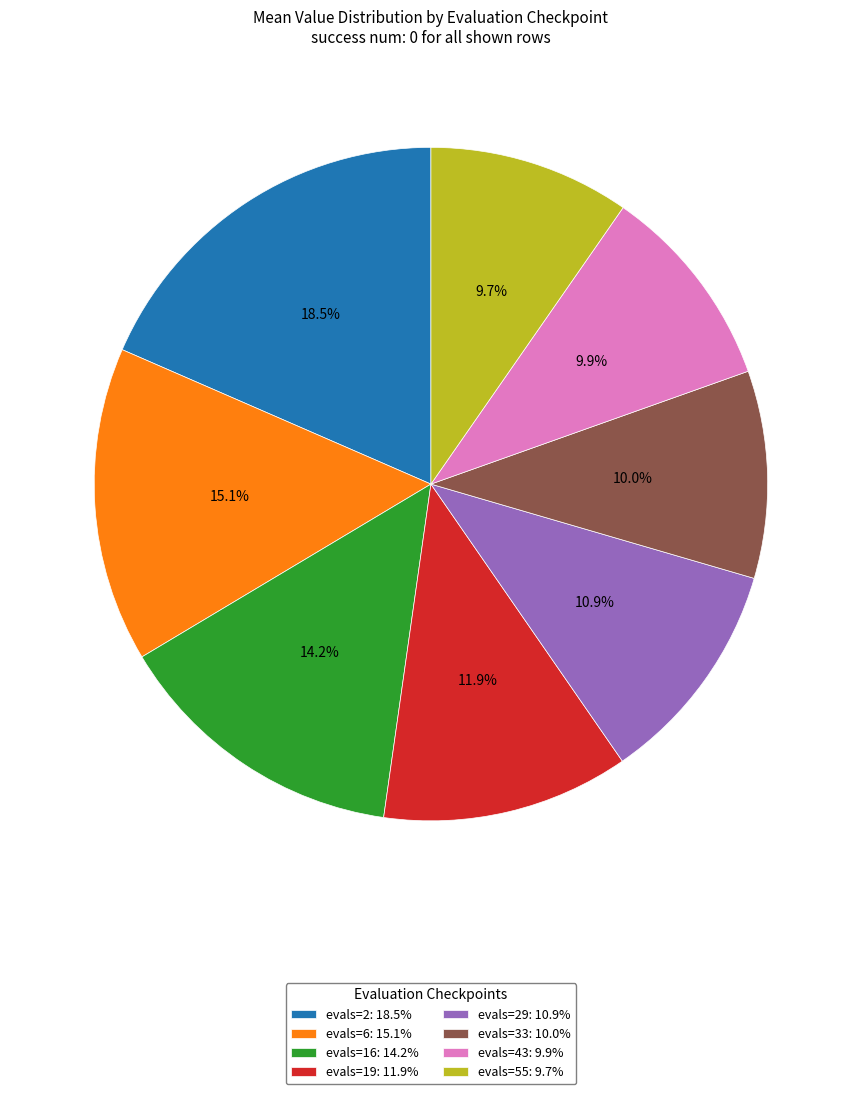

Is the sum of evals=43: 9.9% and evals=6: 15.1% greater than half?

No